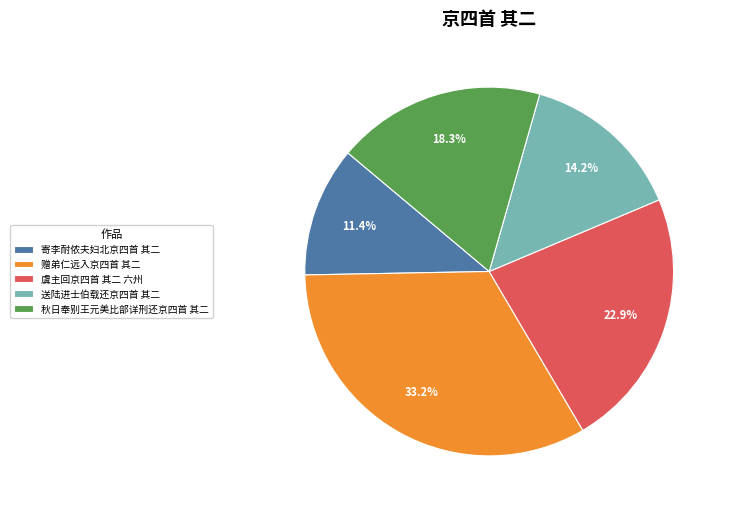

What percentage is the 秋日奉别王元美比部详刑还京四首 其二 slice, to the nearest percent?

18%